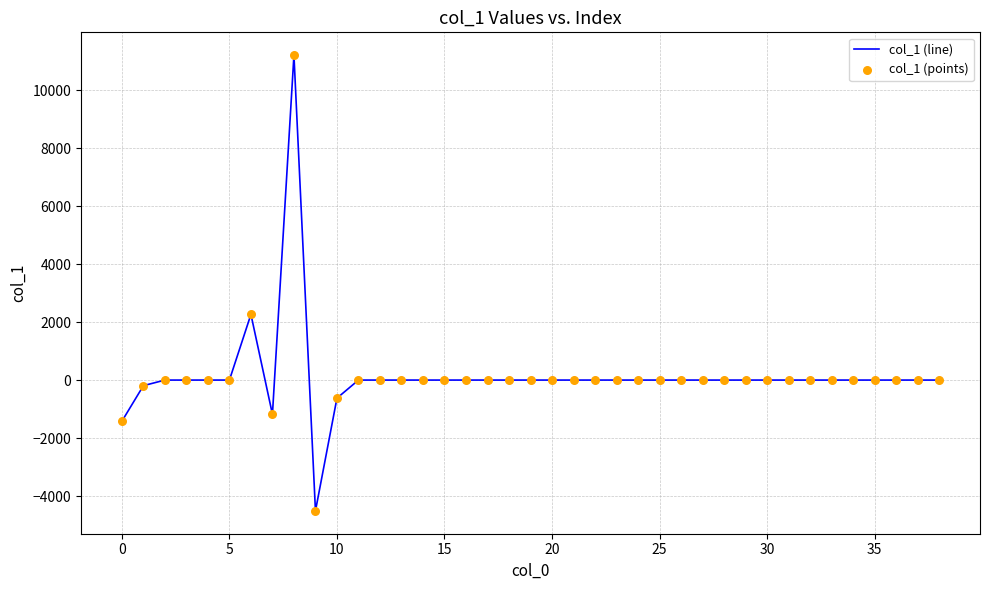

What is the smallest value displayed?

-4512.4